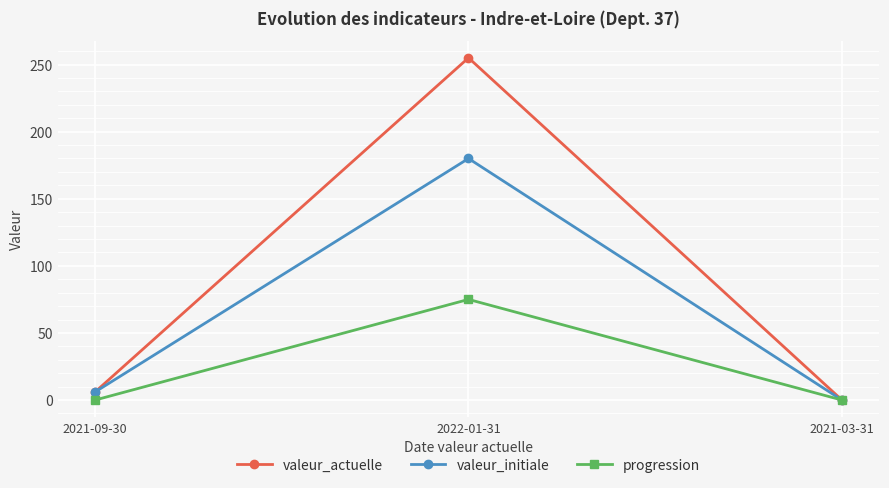

What is the maximum value shown in the chart?

255